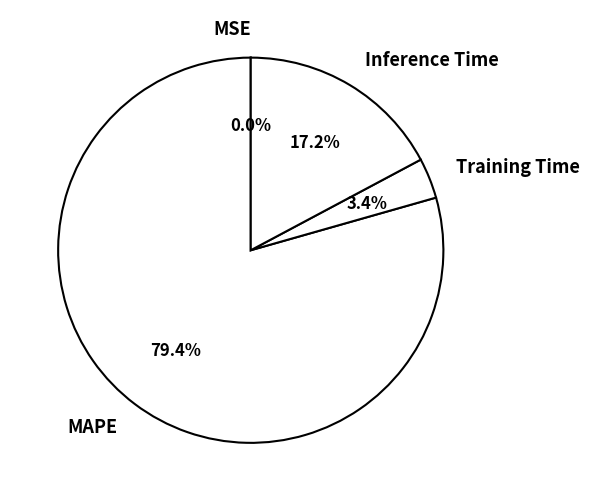

The Inference Time slice represents 17% of the pie. True or false?

True